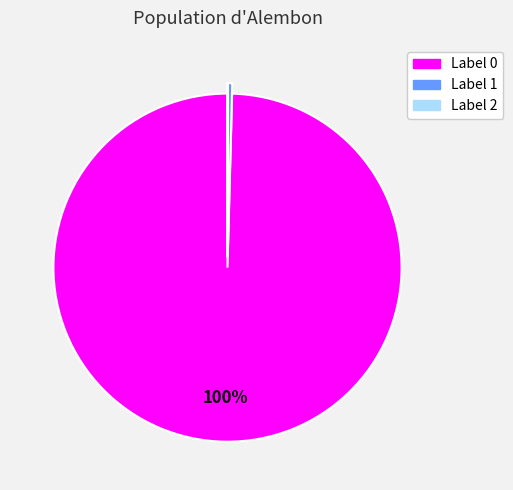

To the nearest percent, what is the average slice percentage?

33%